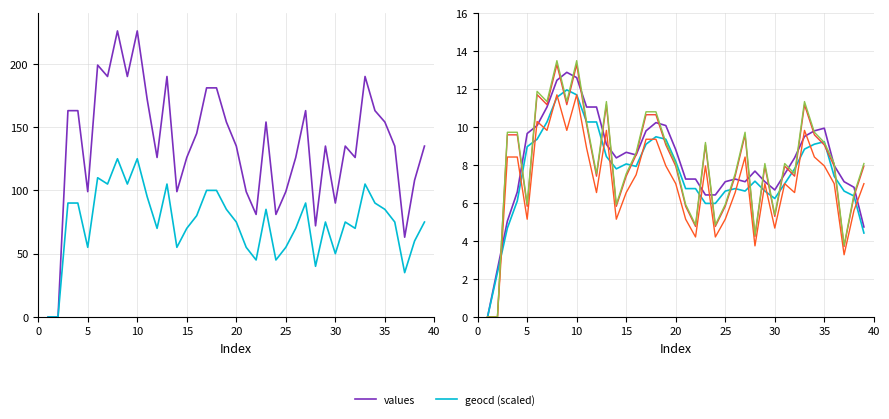

At which label does values reach its minimum?

1